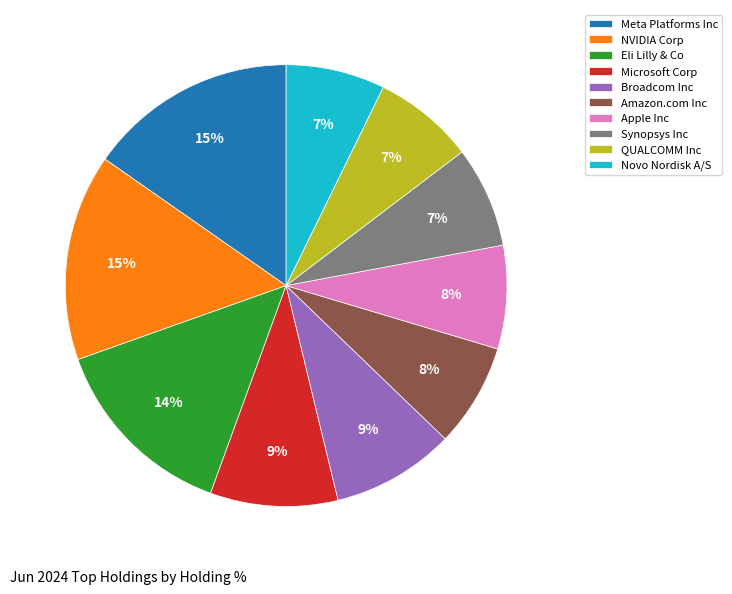

What is the ratio of the value at Novo Nordisk A/S to the value at Meta Platforms Inc?

0.5